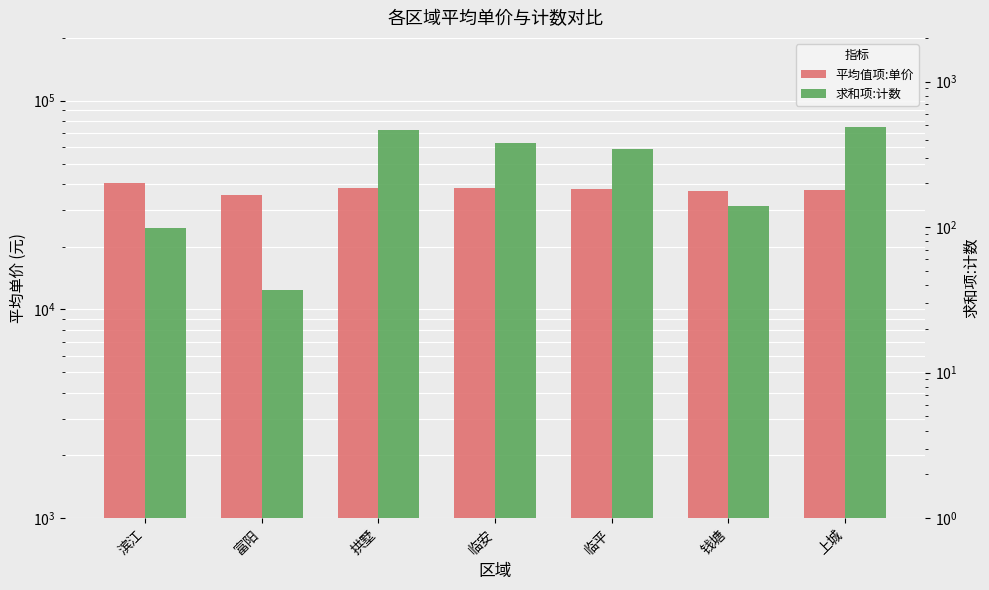

Reading left to right, list all the values displayed in this chart.

平均值项:单价: 40471.6	35218.4	38323.7	38183.5	37610.9	36880.0	37282.2
求和项:计数: 99.0	37.0	467.0	379.0	342.0	139.0	491.0